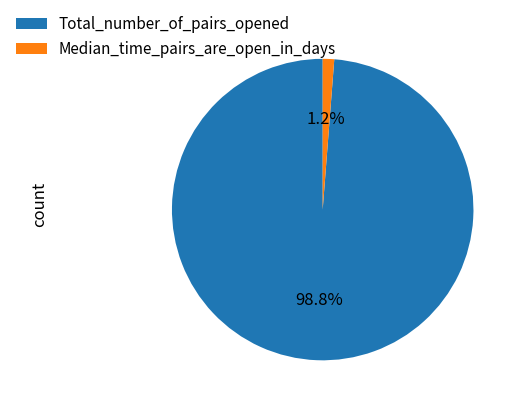

To the nearest percent, what percentage of the pie is Median_time_pairs_are_open_in_days?

1%